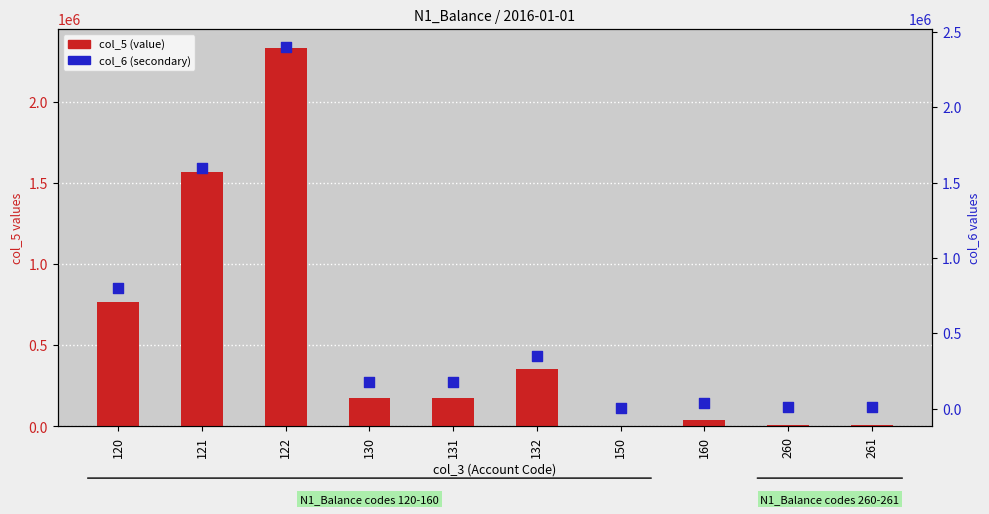

At which category is the sum across all series the highest?

122